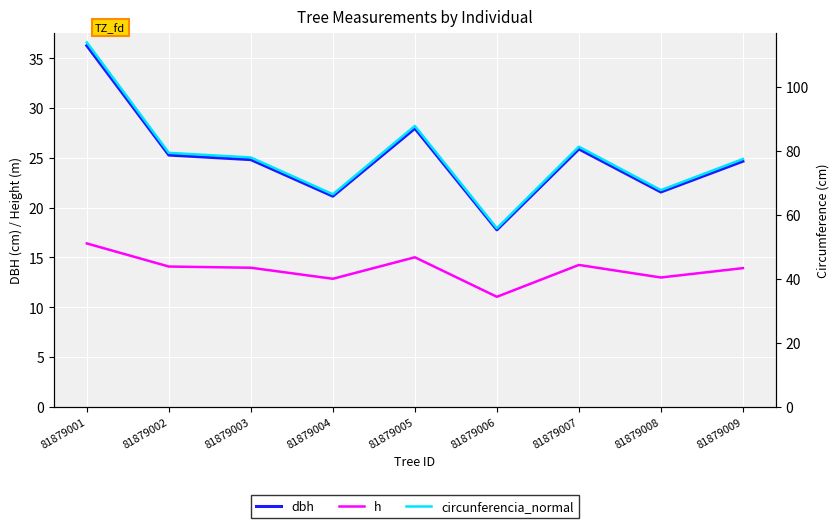

True or false: h and circunferencia_normal cross at least once.

False